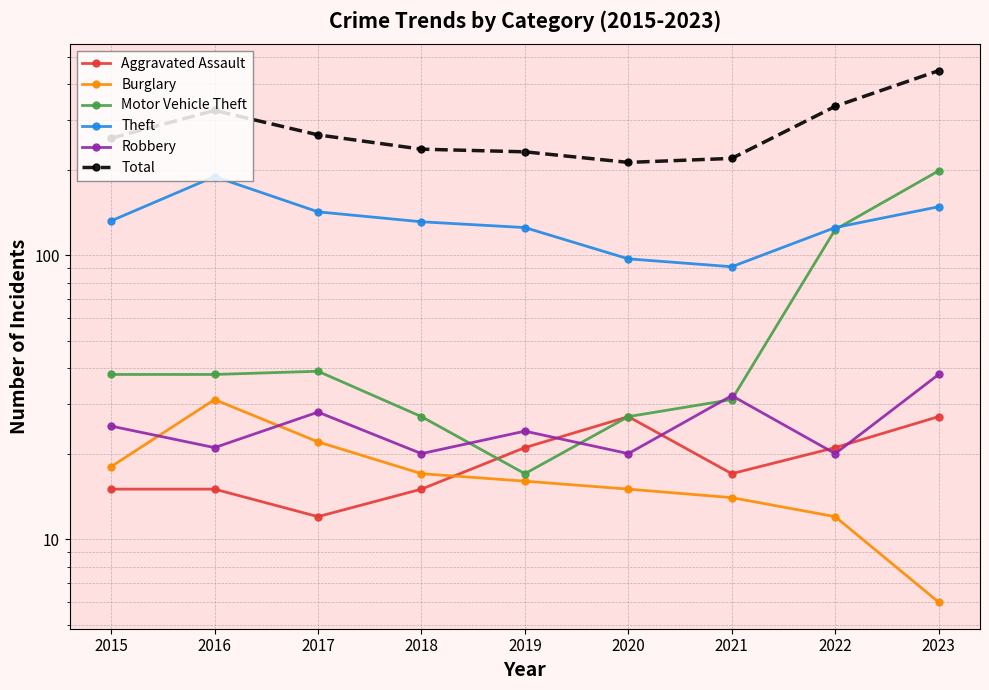

True or false: Motor Vehicle Theft has more than 2 interior local peaks.

False